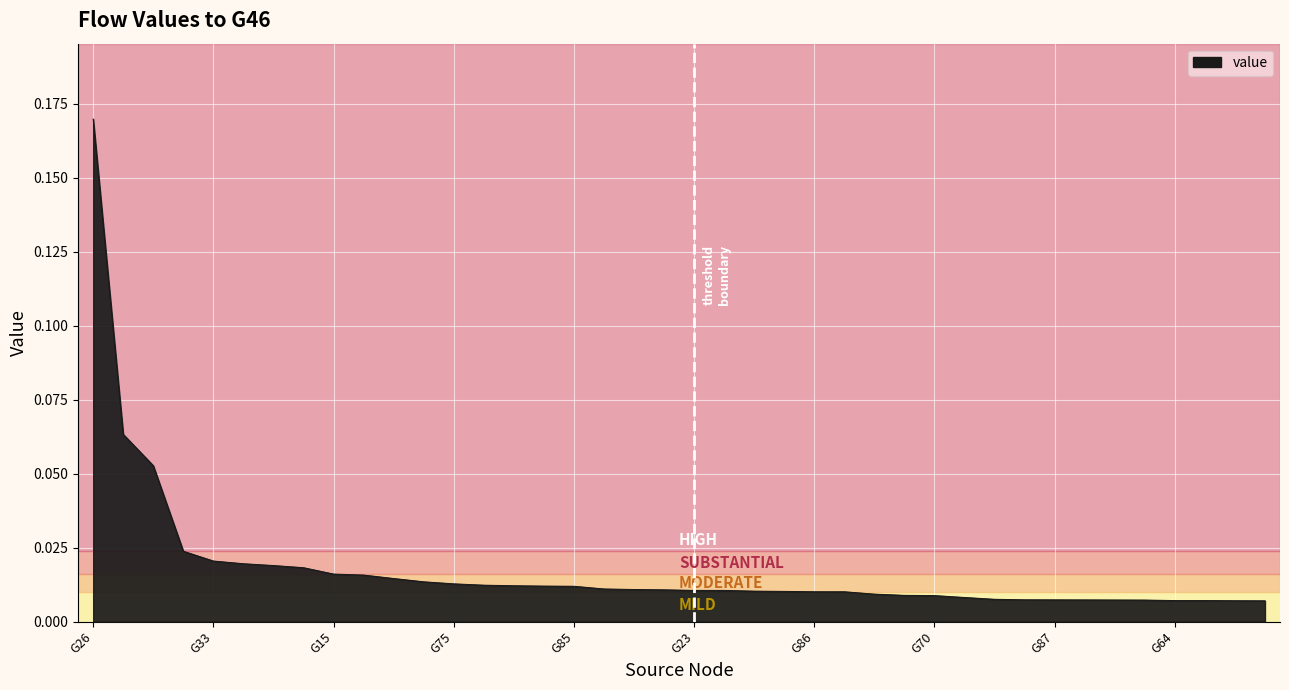

Rank the categories by value from lowest to highest.

G90, G78, G18, G64, G30, G60, G66, G87, G40, G80, G32, G70, G45, G77, G37, G86, G7, G25, G31, G23, G89, G65, G34, G85, G22, G48, G62, G75, G27, G58, G96, G15, G16, G56, G12, G33, G82, G63, G5, G26